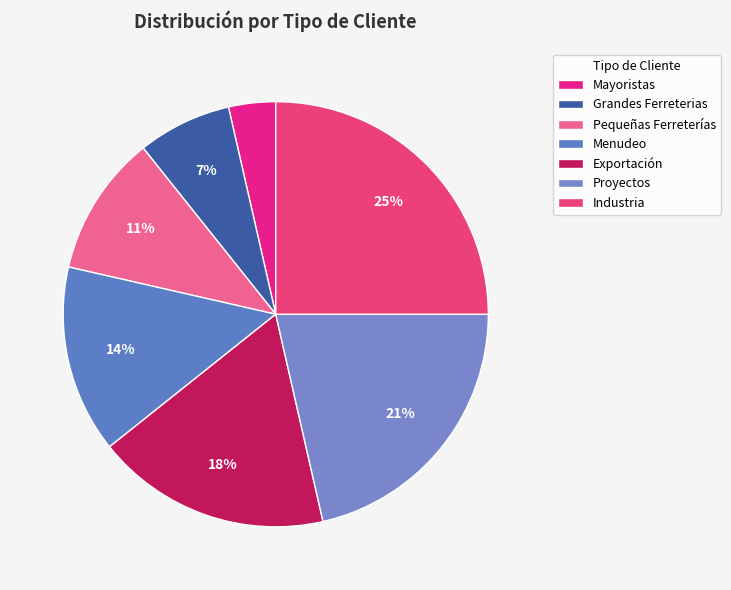

Between Grandes Ferreterias and Pequeñas Ferreterías, which is larger?

Pequeñas Ferreterías